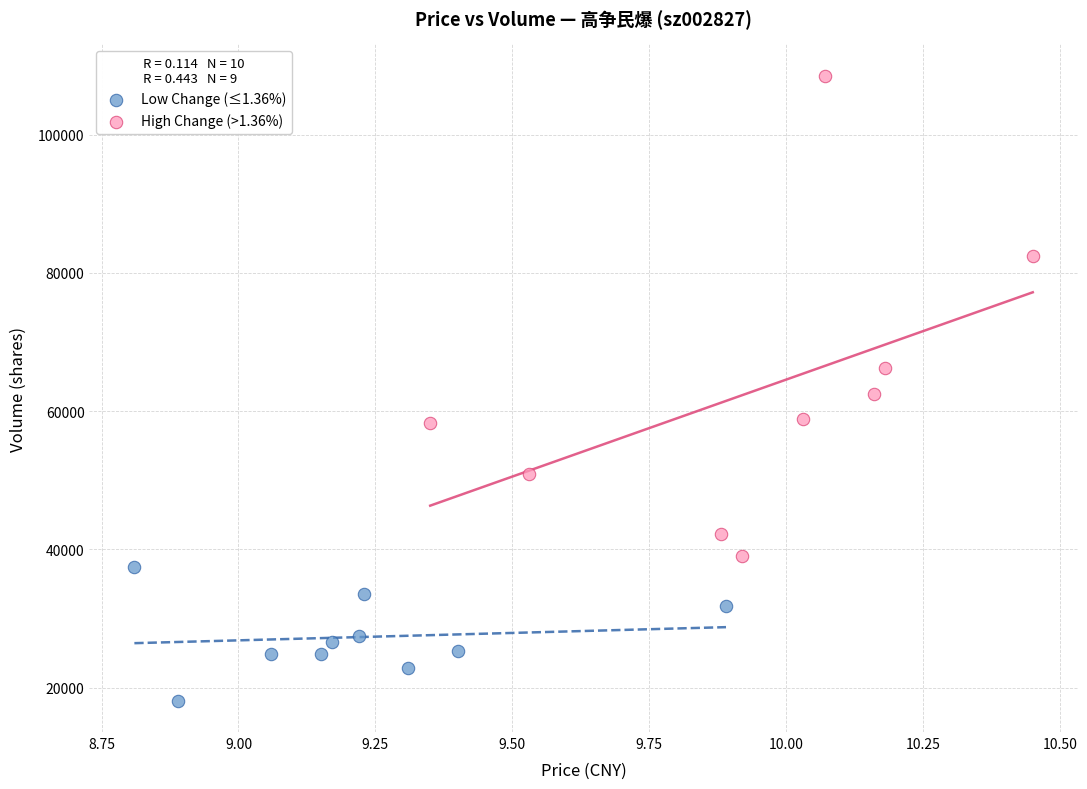

Which series reaches the minimum Y coordinate?

Low Change (≤1.36%)